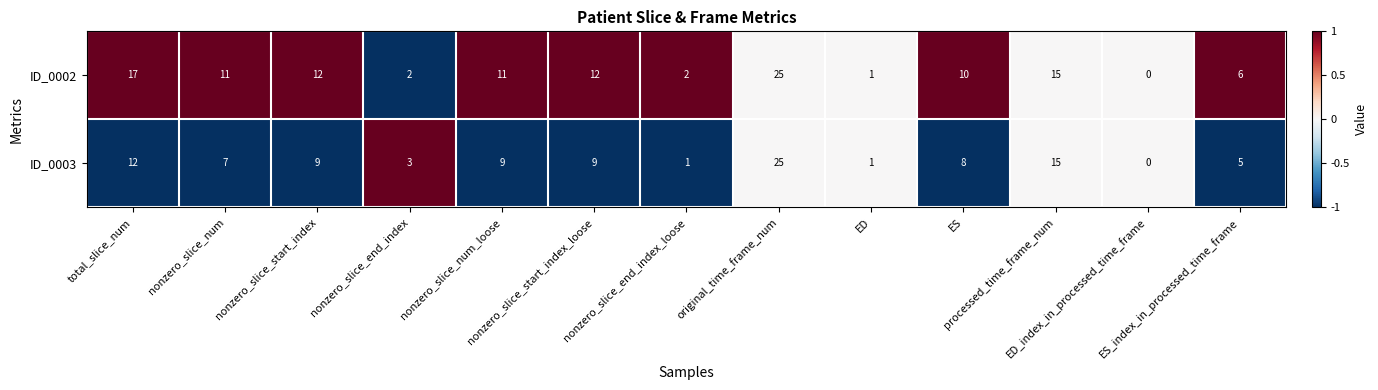

What is the sum of all ID_0003 values?

104